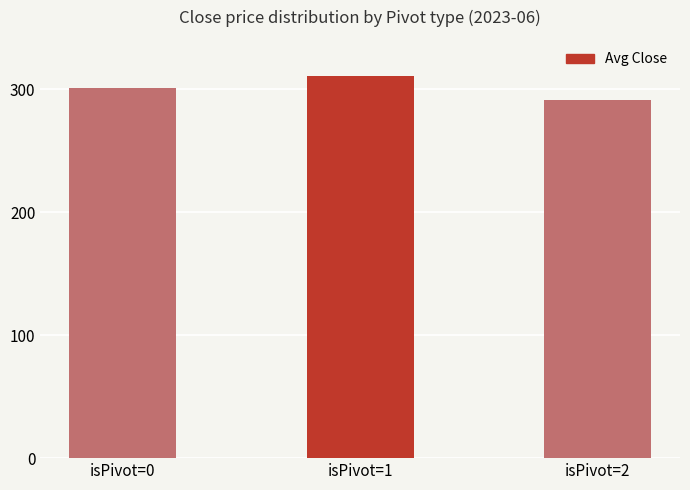

The chart shows a value of 291.0 at isPivot=2. True or false?

True